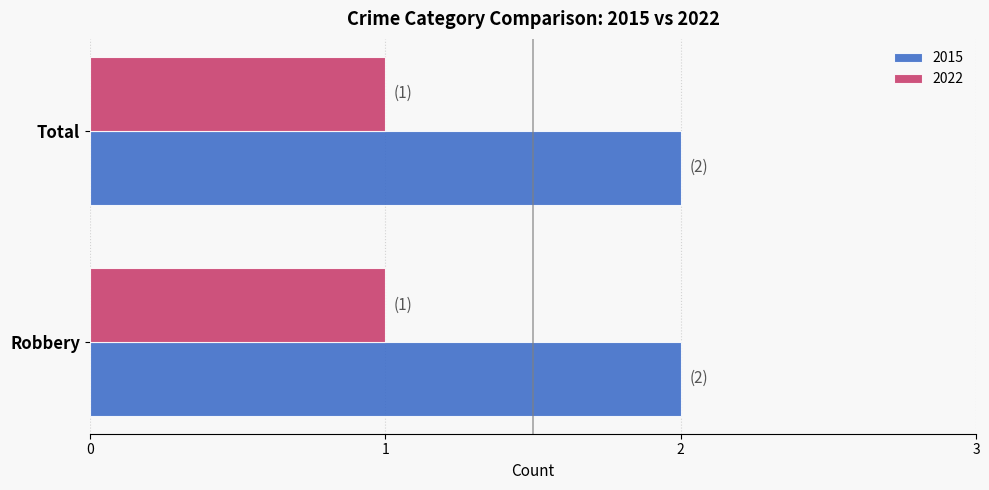

Is the value of 2015 at Total greater than the value of 2022 at Total?

Yes